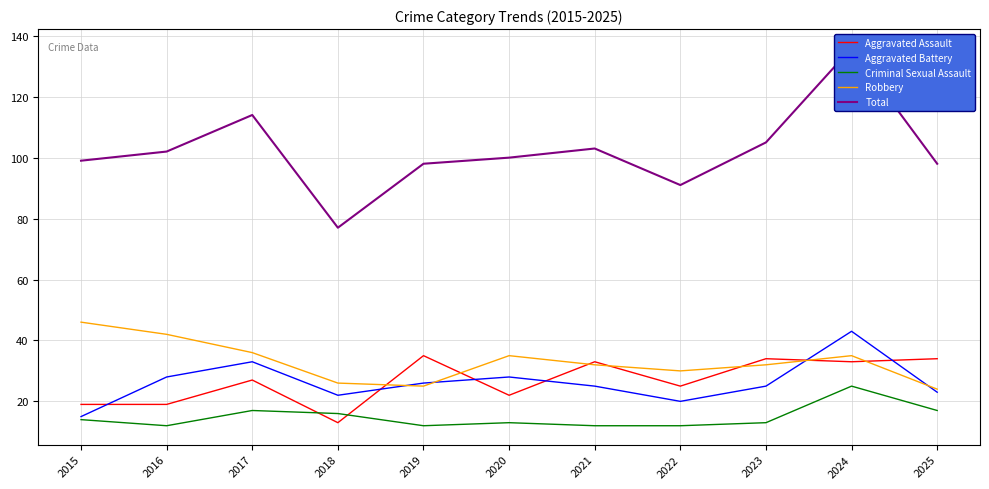

What is the value of the Aggravated Assault point at the 10th from the left?

33